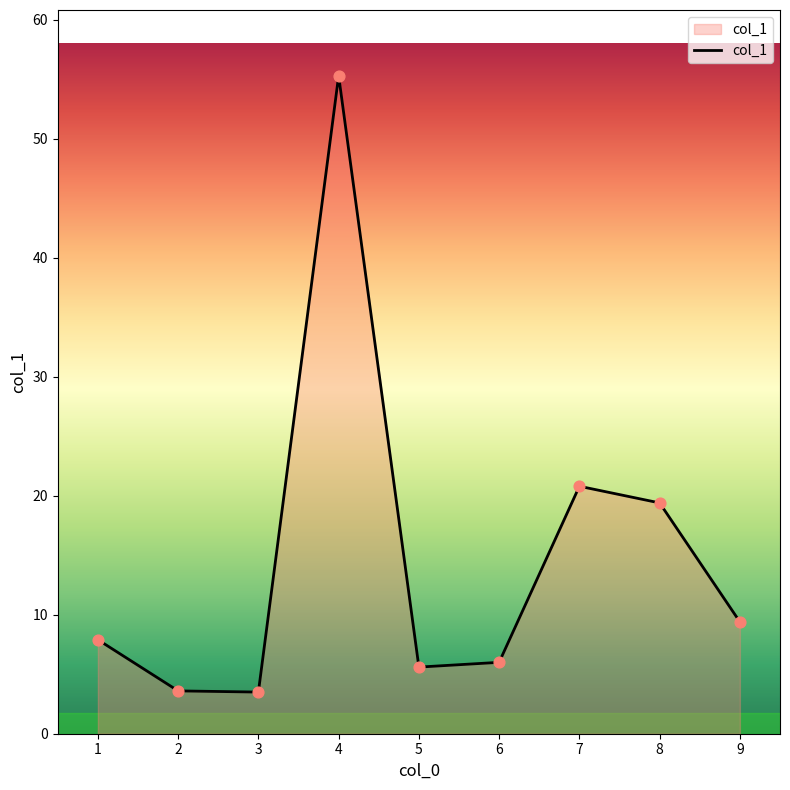

What is the ratio of the value at 1 to the value at 7?

0.4